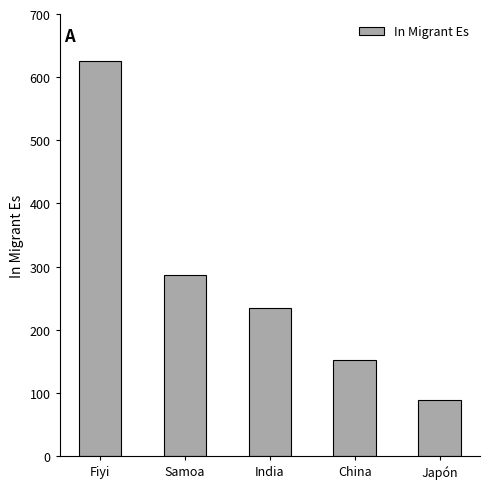

Which label corresponds to the smallest value in the chart?

Japón